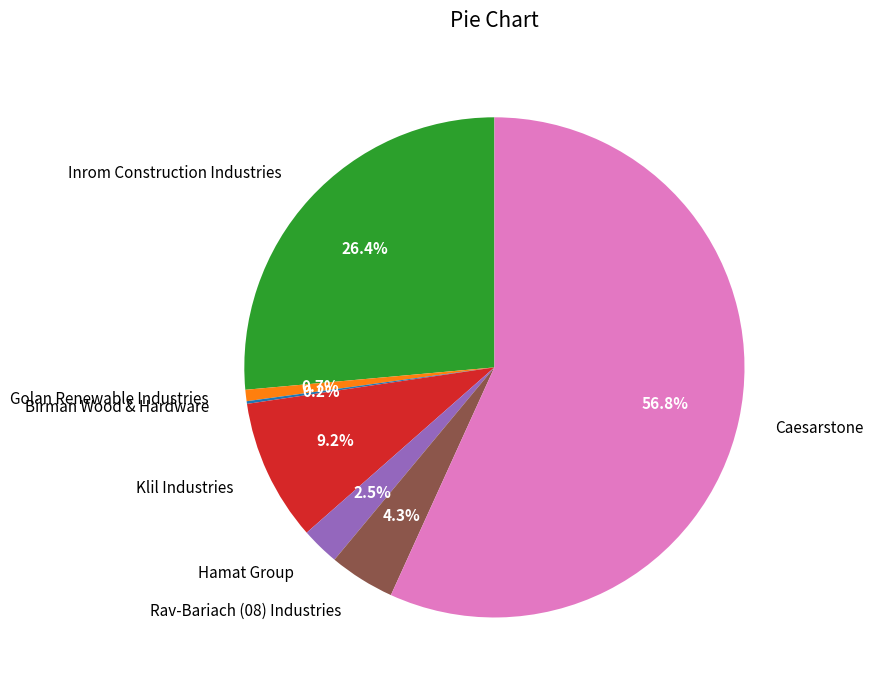

To the nearest percent, what percentage of the pie is Klil Industries?

9%